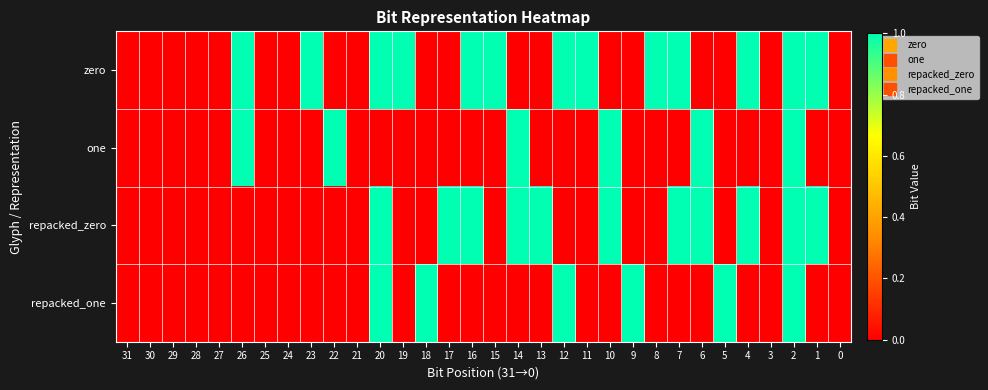

Which series has the largest total across all categories?

zero